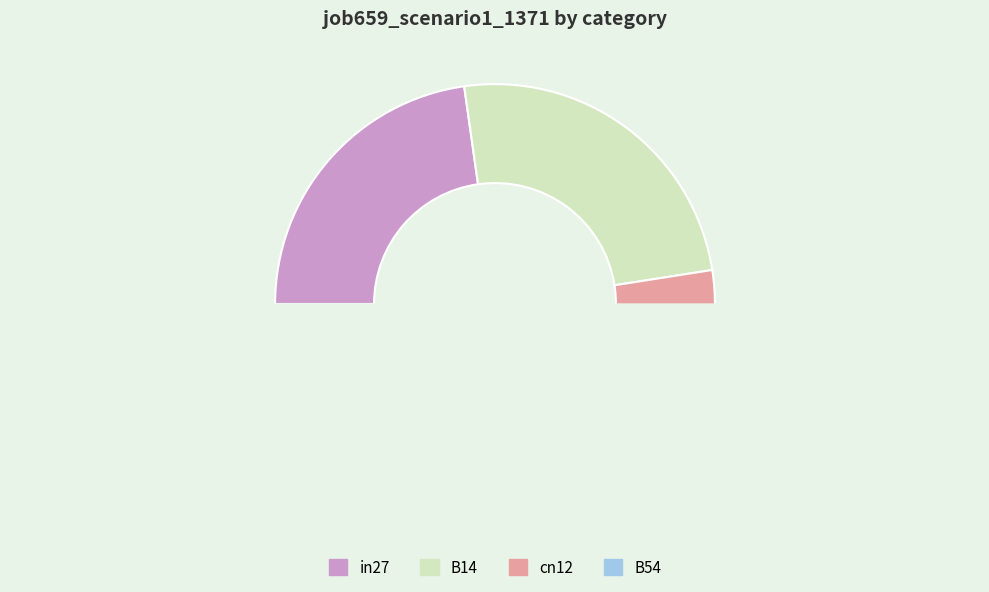

Does in27 account for over 50% of the chart?

No